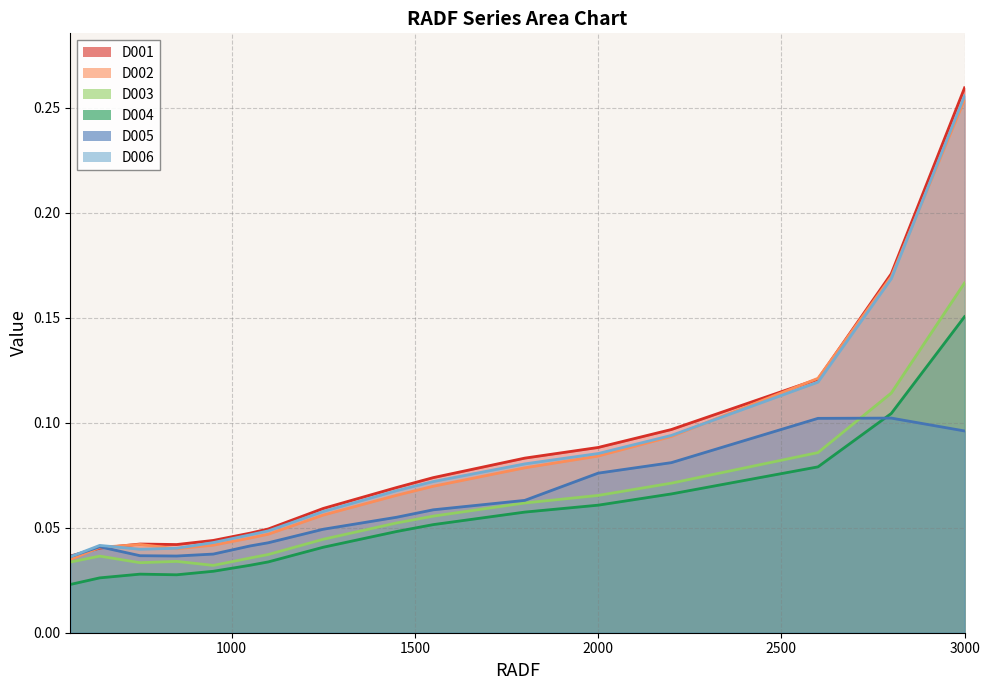

Is the value of D005 at 3000 greater than the value of D003 at 2200?

Yes